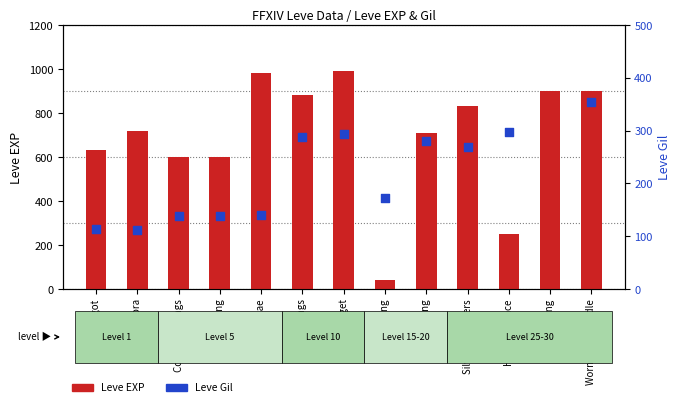

What are all the series names shown in the legend?

Leve EXP, Leve Gil